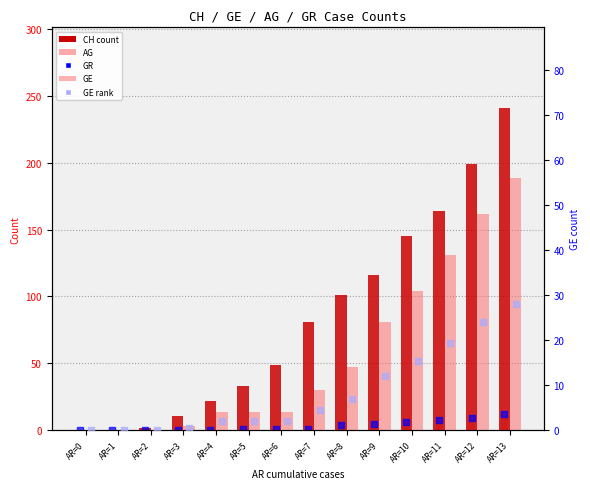

At which category is the sum across all series the highest?

AR=13